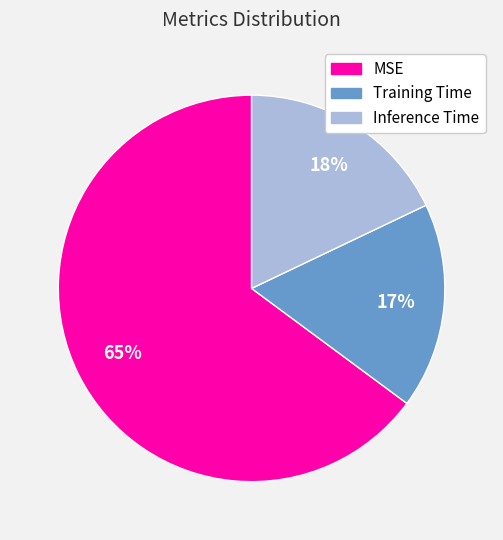

Do Inference Time and Training Time together represent more than half of the pie?

No